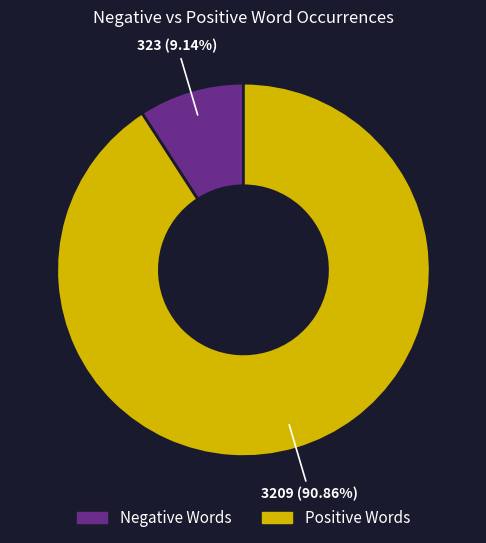

Is there a majority slice in this chart?

Yes